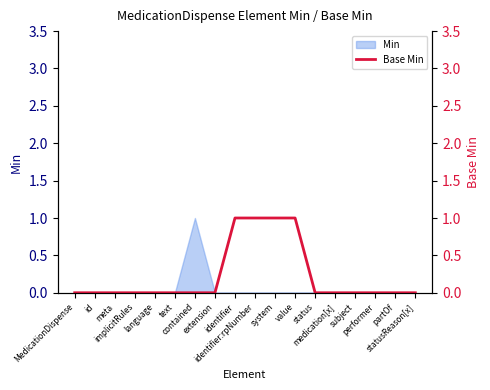

What position from the left is extension?

8